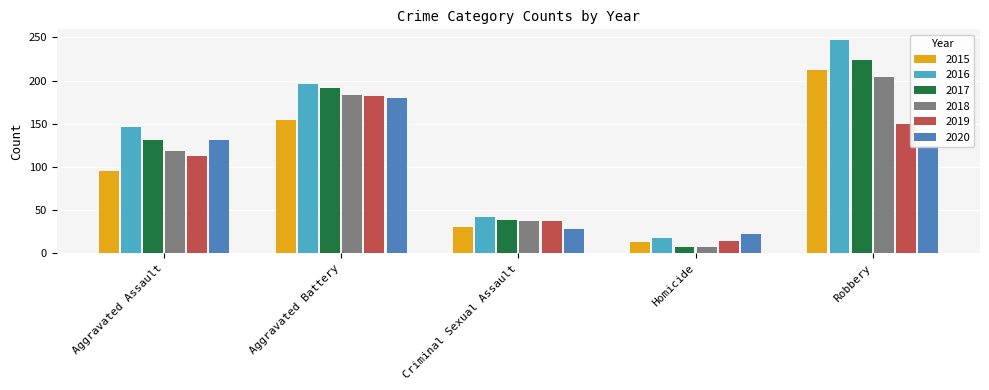

Which series has the widest spread of values?

2016